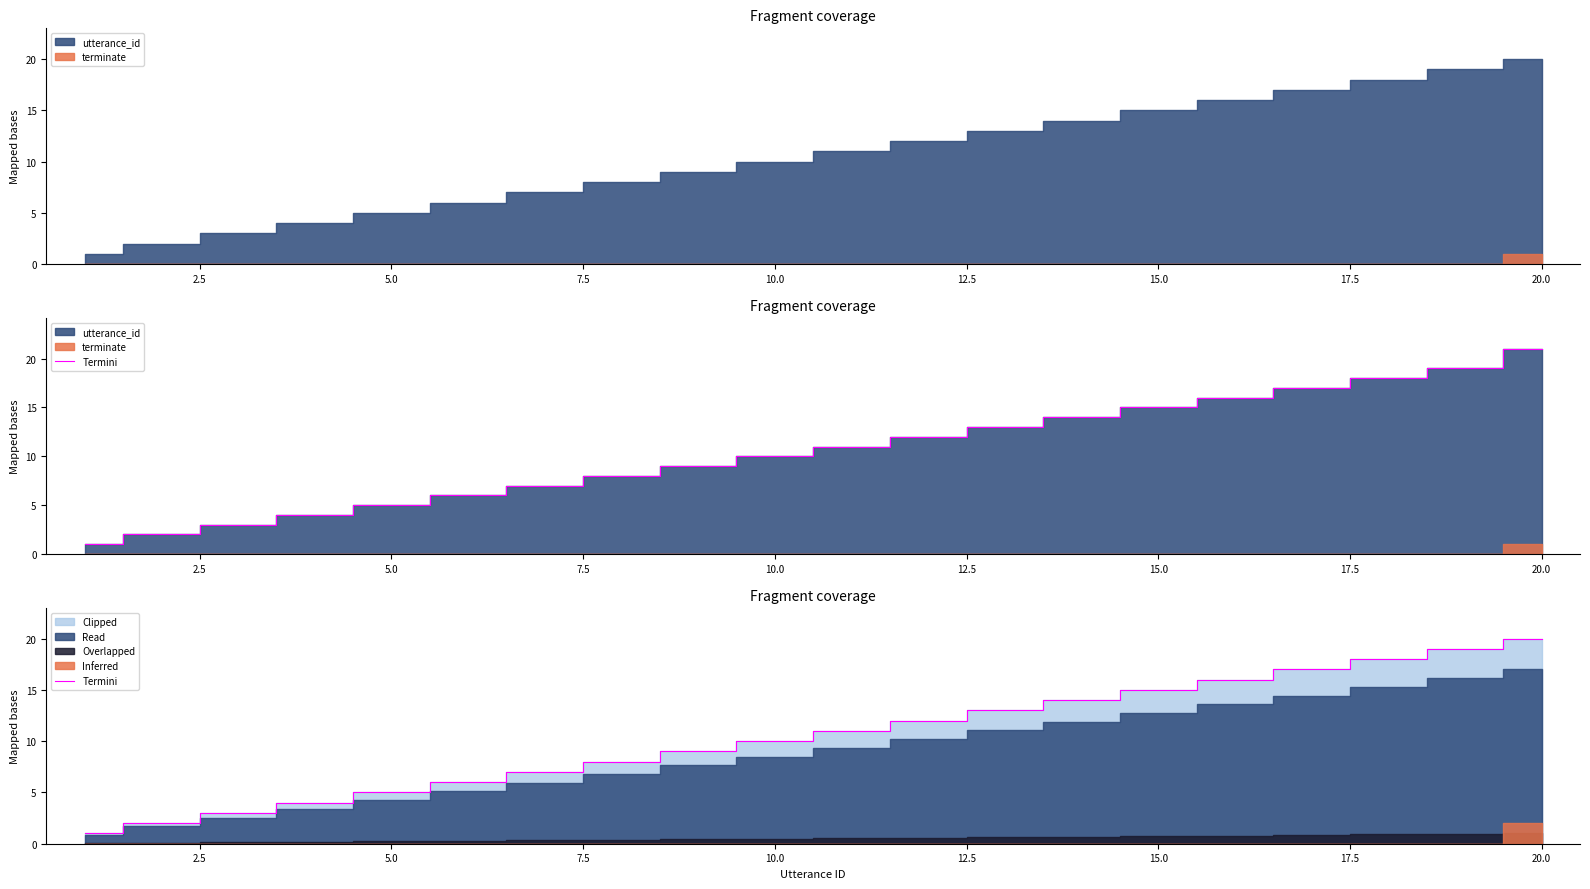

What is the value of the 4th point from the left?

4